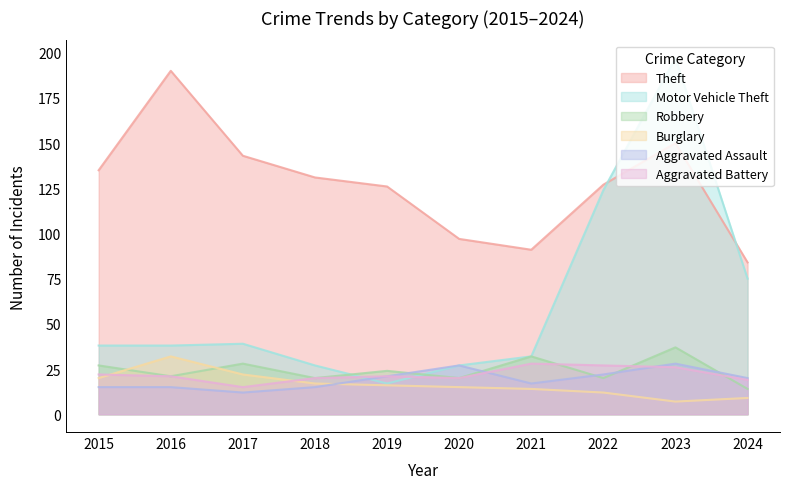

What is the minimum value shown in the chart?

7